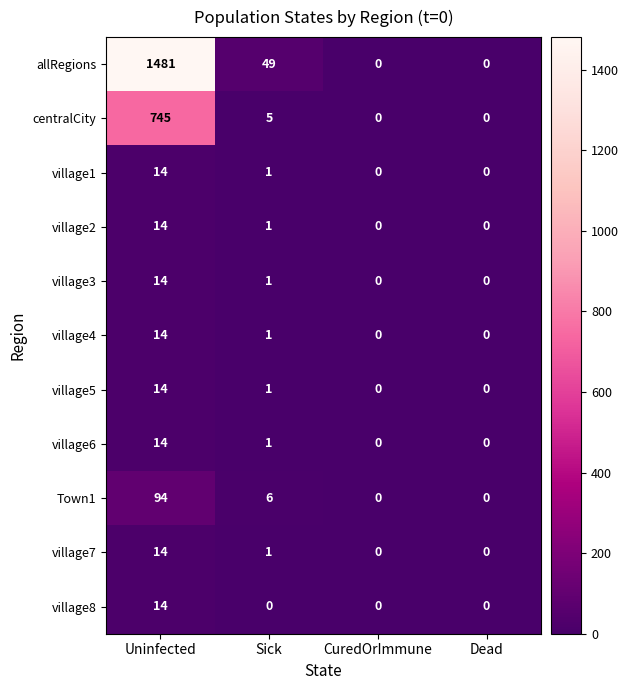

What is the average value of the village3 series?

4